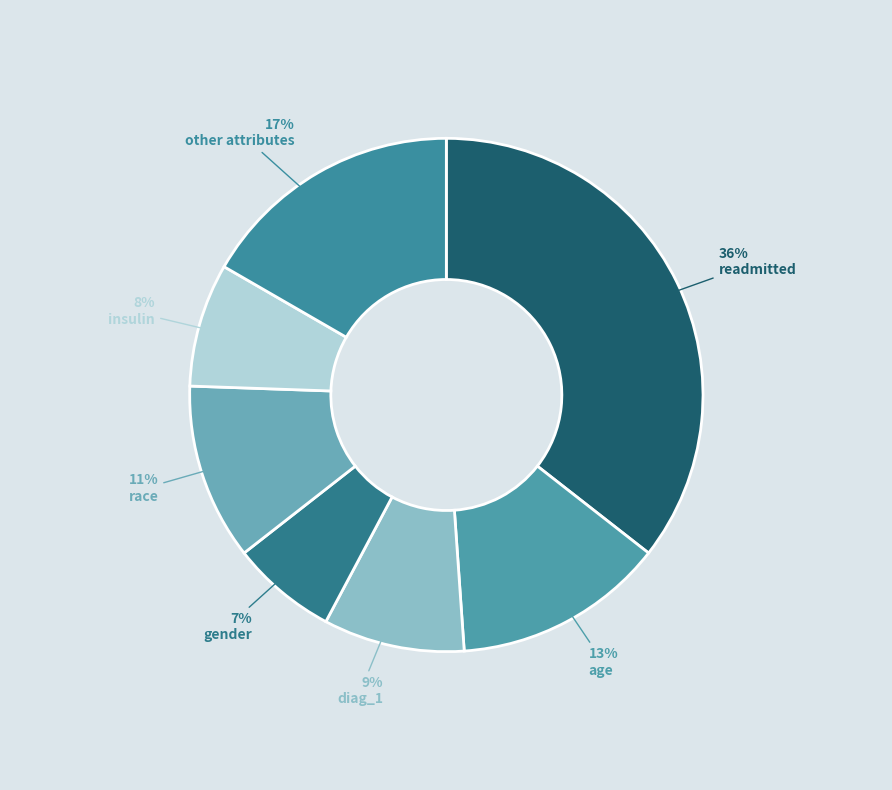

Which slice is the largest?

readmitted